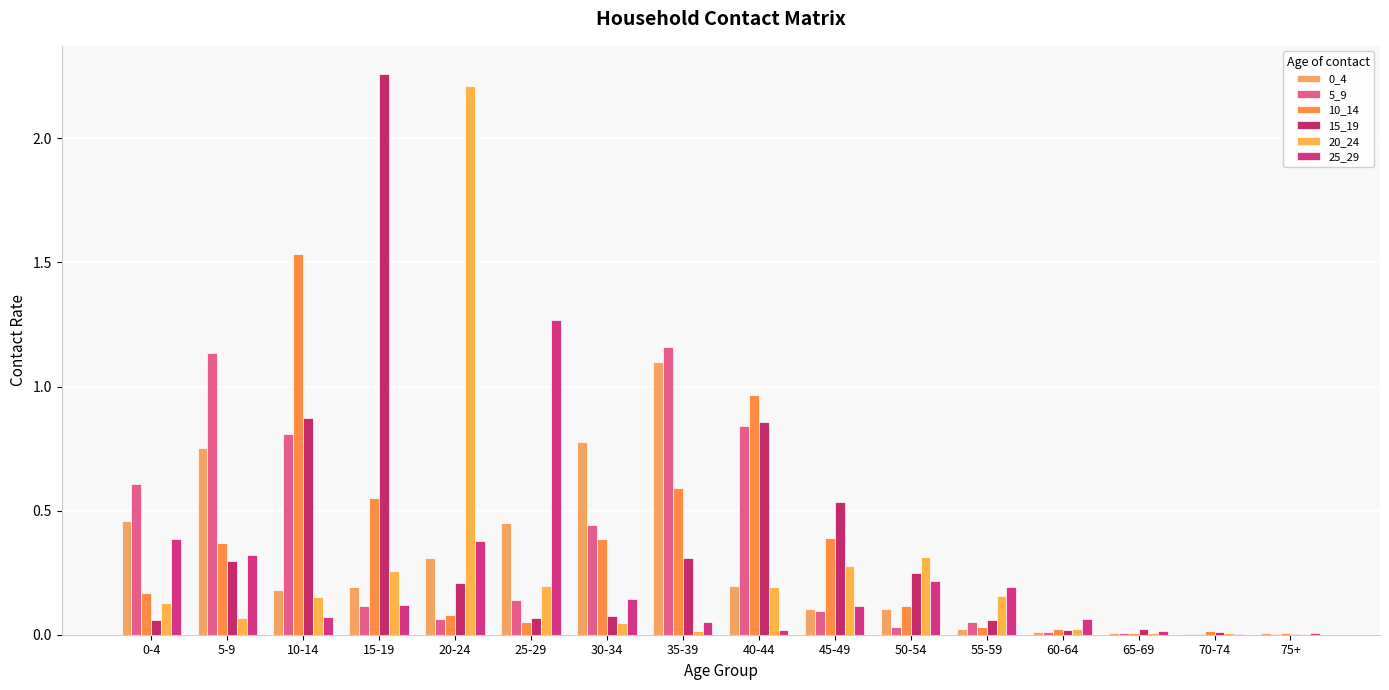

What is the label of the 6th bar from the left?

25-29